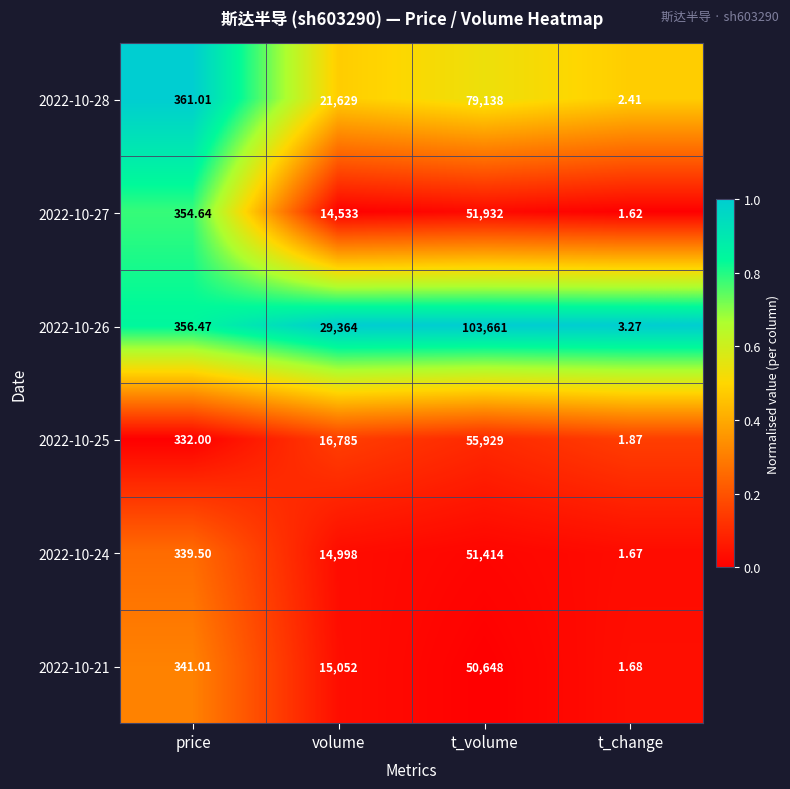

Which category has the lowest value across all series?

t_change